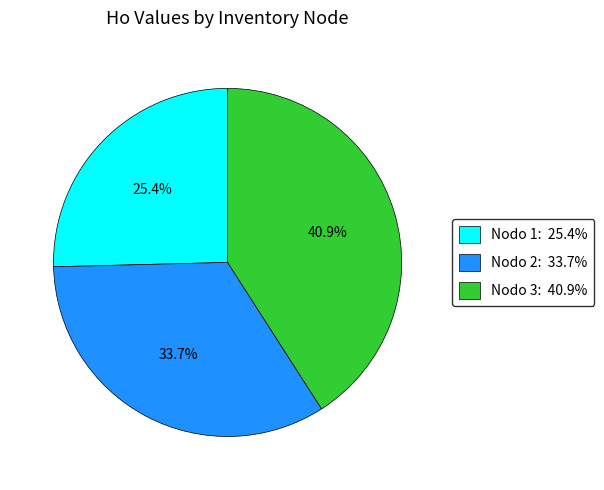

Rank the categories by value from highest to lowest.

Nodo 3: 40.9%, Nodo 2: 33.7%, Nodo 1: 25.4%